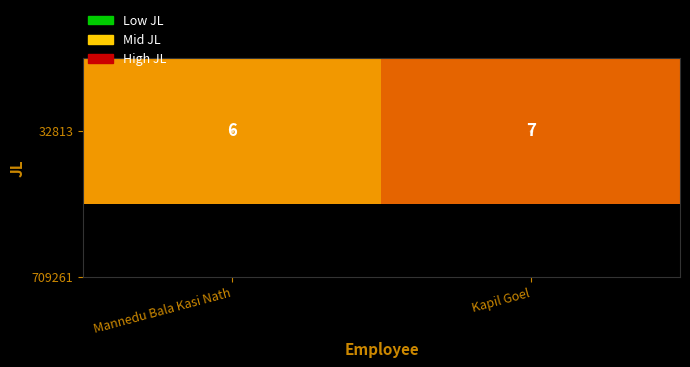

Rank the categories by value from highest to lowest.

Kapil Goel, Mannedu Bala Kasi Nath